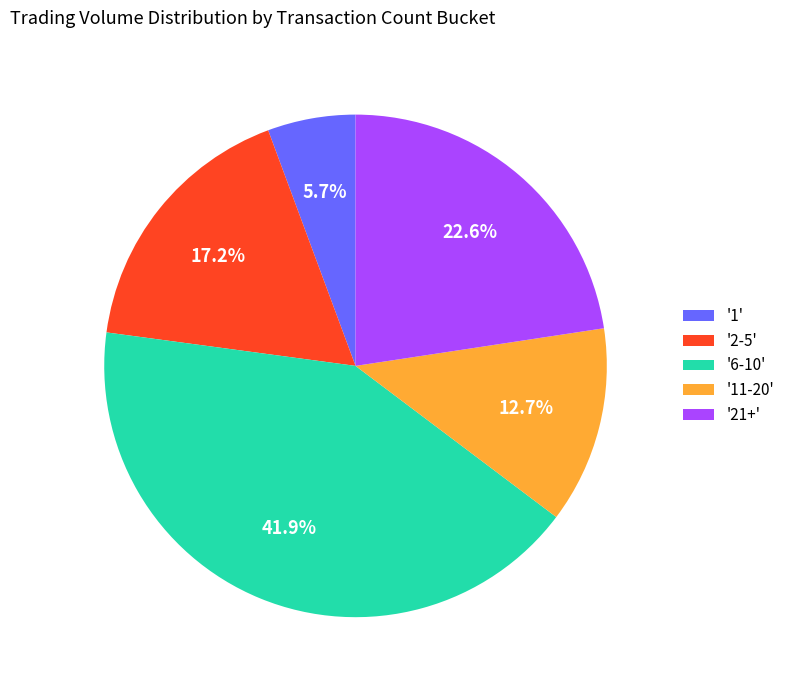

Which has a higher value, '2-5' or '11-20'?

'2-5'